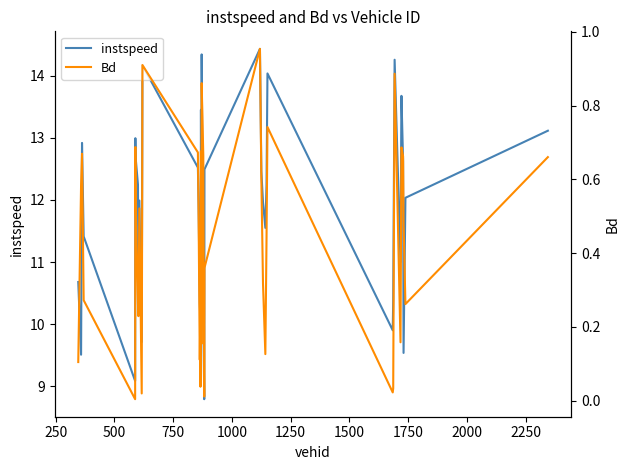

True or false: instspeed and Bd intersect in this chart.

False